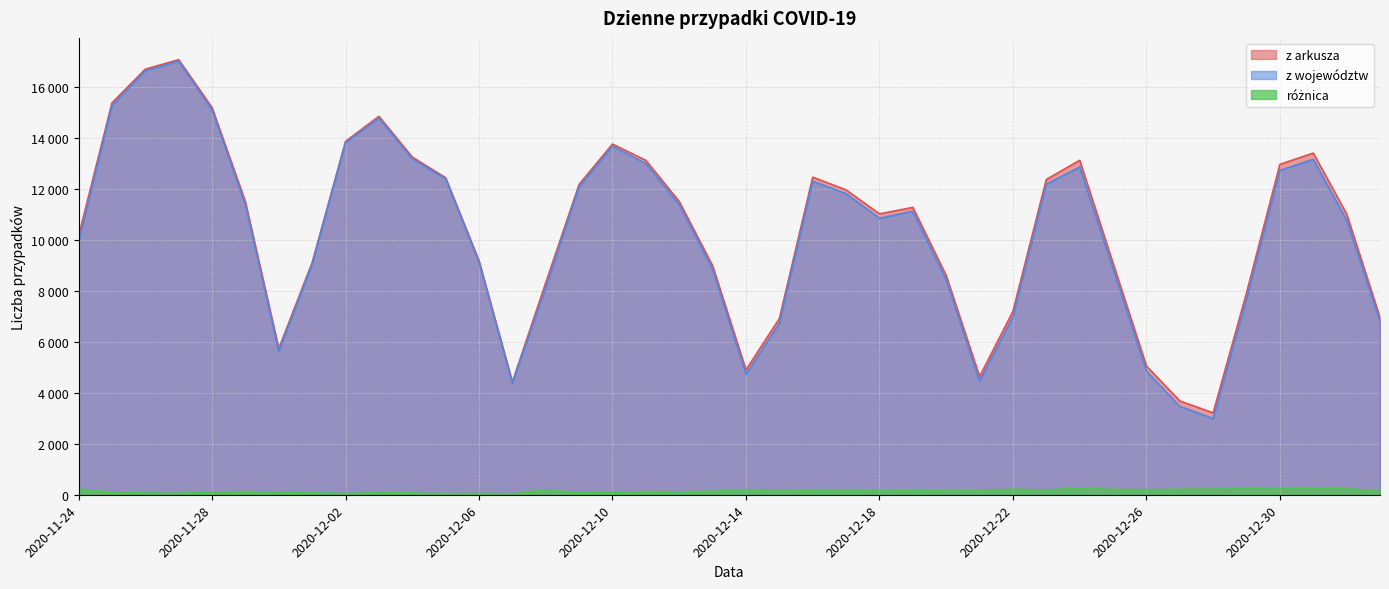

Reading left to right, transcribe all the data shown in this chart.

z arkusza: 10139	15362	16687	17060	15178	11483	5733	9105	13855	14838	13239	12430	9176	4423	8312	12168	13749	13110	11497	8977	4896	6907	12454	11953	11013	11267	8594	4633	7192	12361	13115	9077	5048	3678	3211	7914	12955	13397	11008	6945
z województw: 9912	15259	16623	17001	15086	11359	5629	9036	13803	14764	13170	12390	9128	4383	8121	12081	13667	12986	11385	8836	4725	6722	12296	11803	10843	11114	8424	4459	6977	12177	12850	8868	4848	3464	2989	7670	12719	13151	10766	6801
różnica: 227	103	64	59	92	124	104	69	52	74	69	40	48	40	191	87	82	124	112	141	171	185	158	150	170	153	170	174	215	184	265	209	200	214	222	244	236	246	242	144